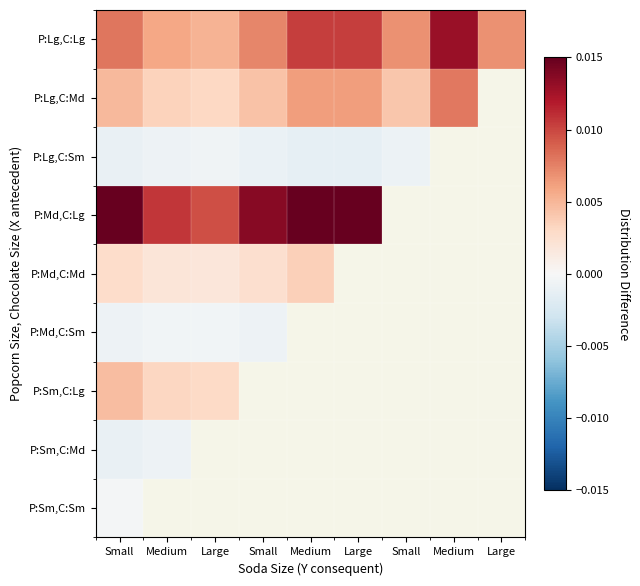

Count the number of data series in this chart.

9